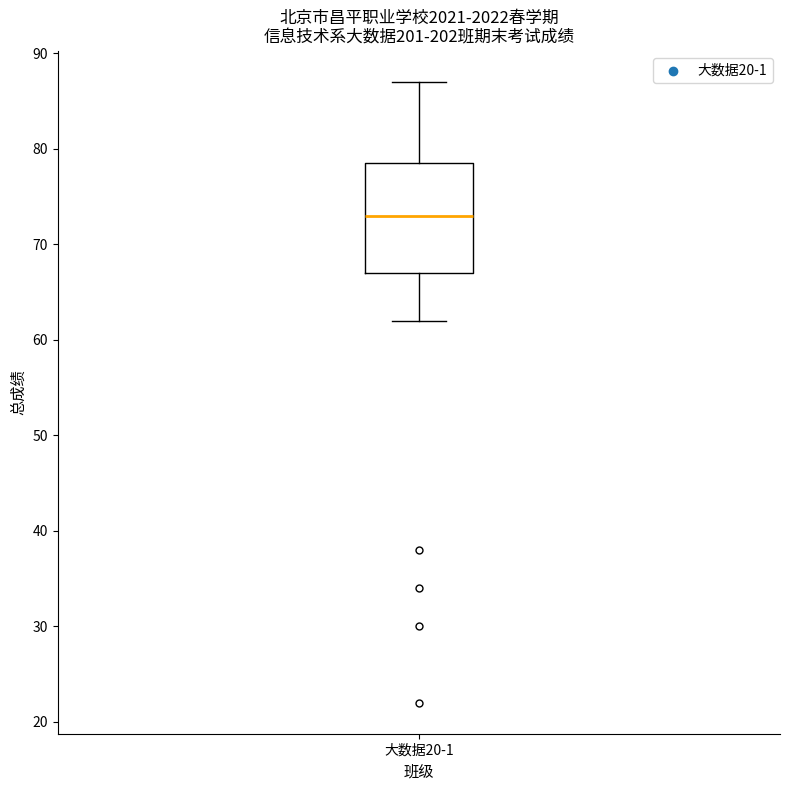

Read this box plot against the y-axis: the position of the median line, the range covered by the box, and the ends of both whiskers. The values are not printed on the chart, so give them approximately, as read against the axis.

median 73, box 67 to 79, whiskers 62 to 87